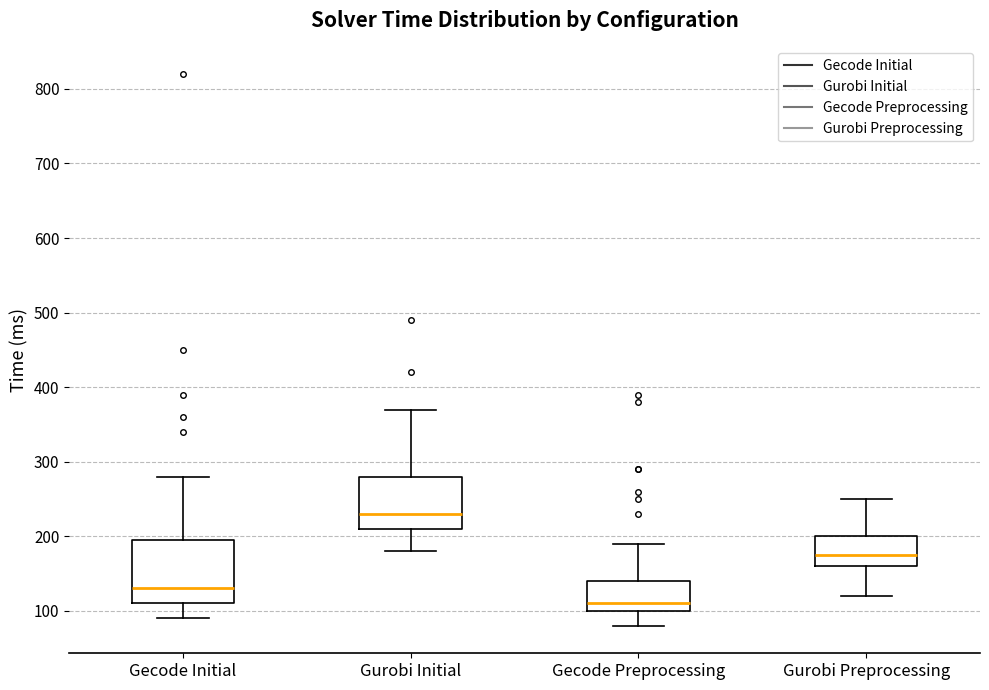

Where is the upper edge of the box for Gecode Initial on the y-axis? The values are not printed on the chart, so give them approximately, as read against the axis.

200